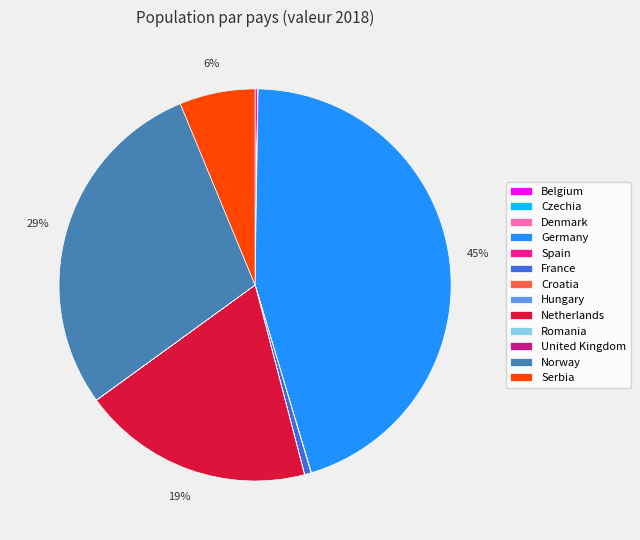

Is it true that Germany is 45% of the pie?

True